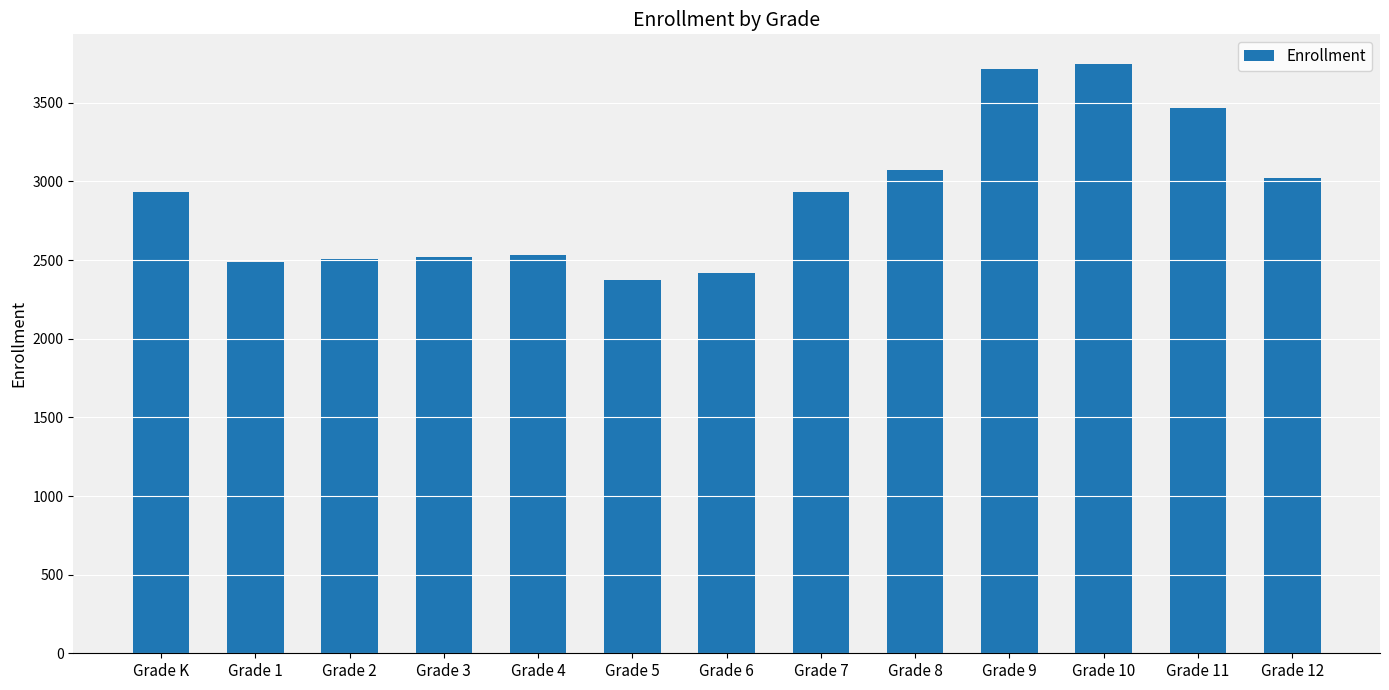

Approximately how many times larger is the value at Grade 10 compared to Grade 1?

1.5